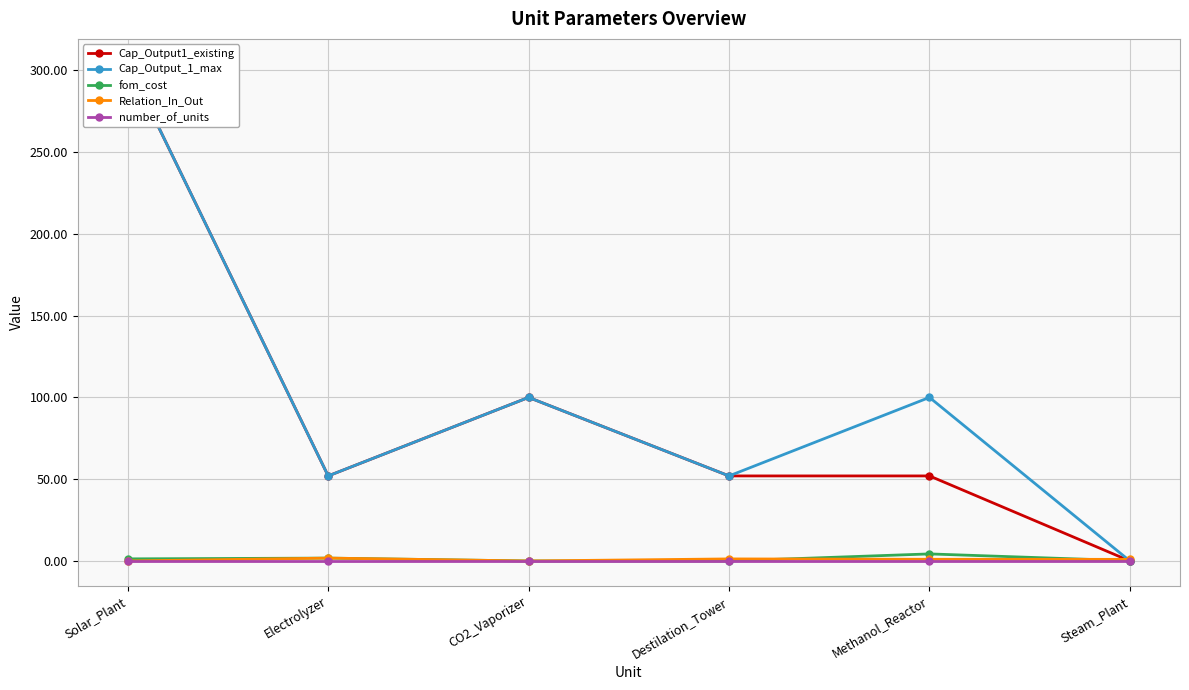

True or false: fom_cost has a value of 0.0 at Destilation_Tower.

True